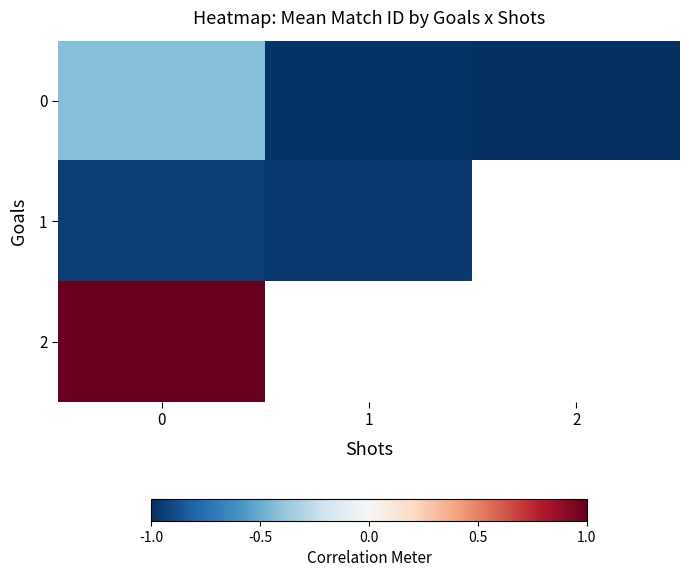

Rank the categories by 2 value from highest to lowest.

0, 1, 2